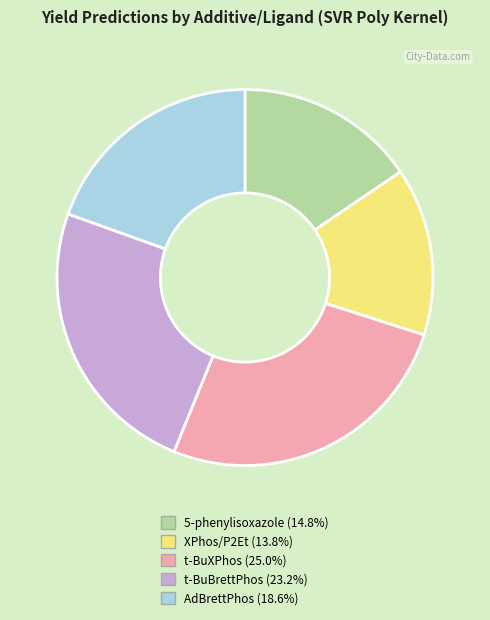

Does t-BuXPhos (25.0%) account for over 50% of the chart?

No